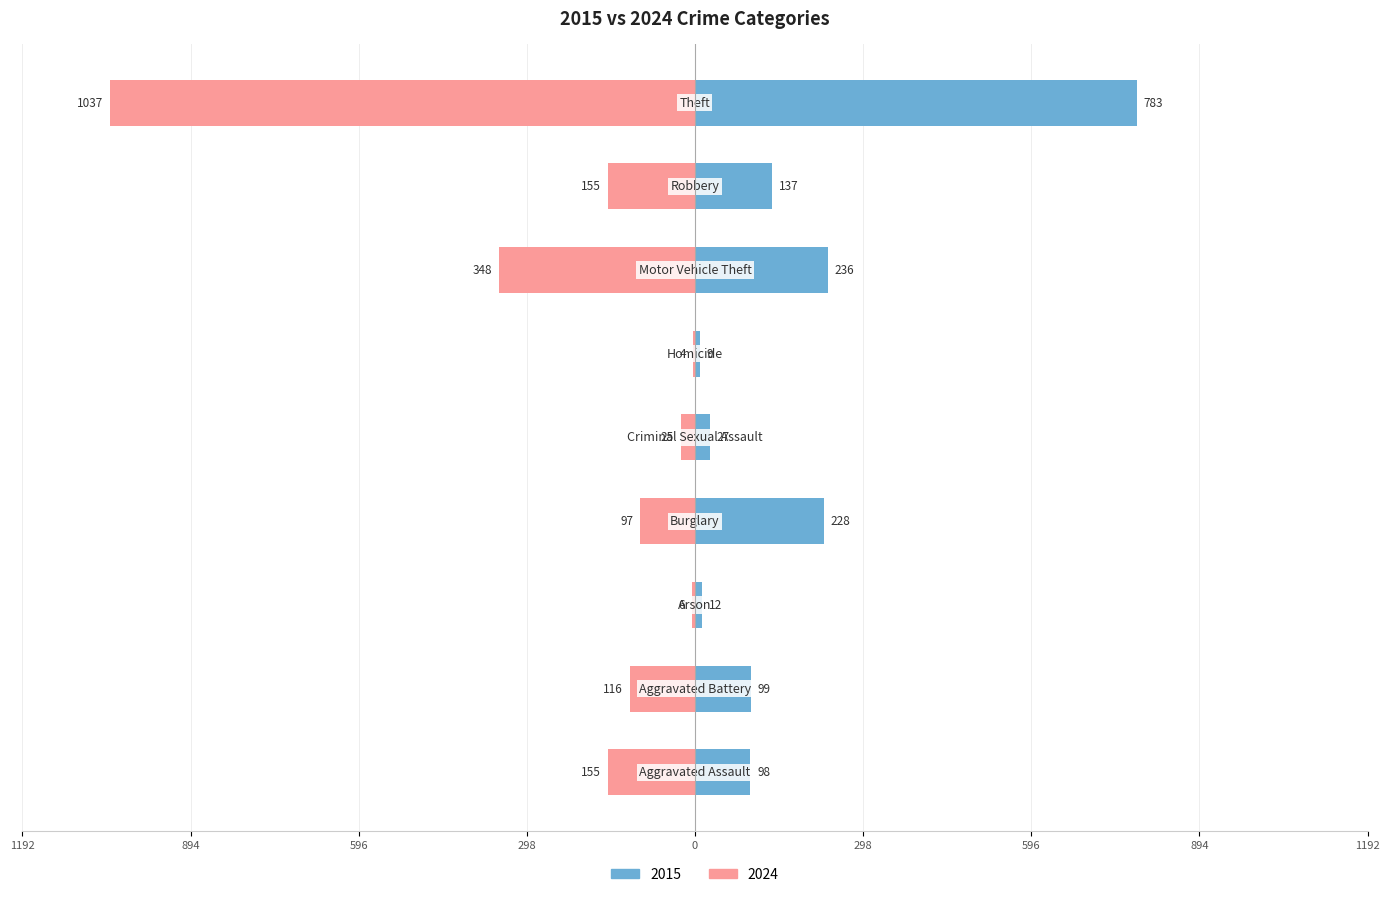

The value of 2015 at Theft is 783. True or false?

True